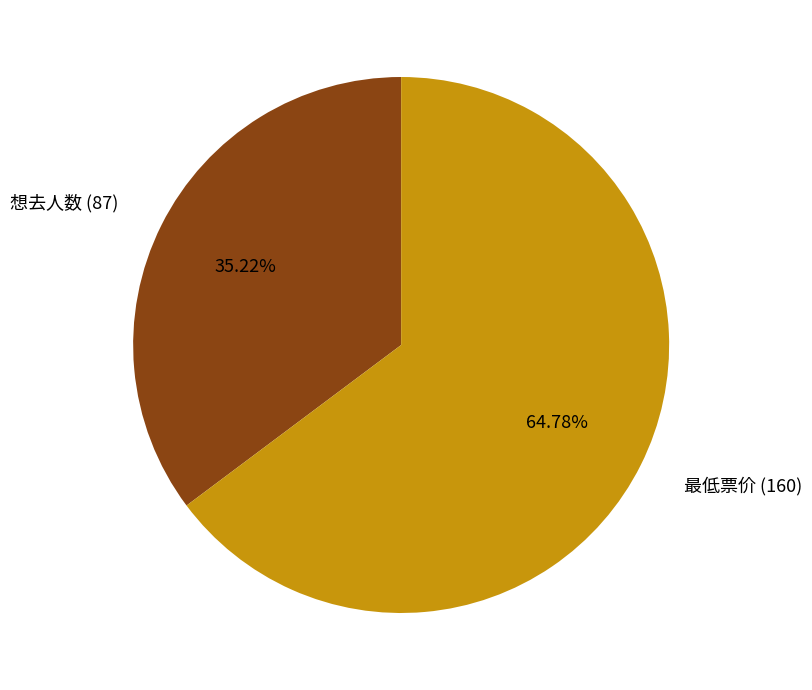

True or false: 最低票价 (160) accounts for 72% of the total.

False